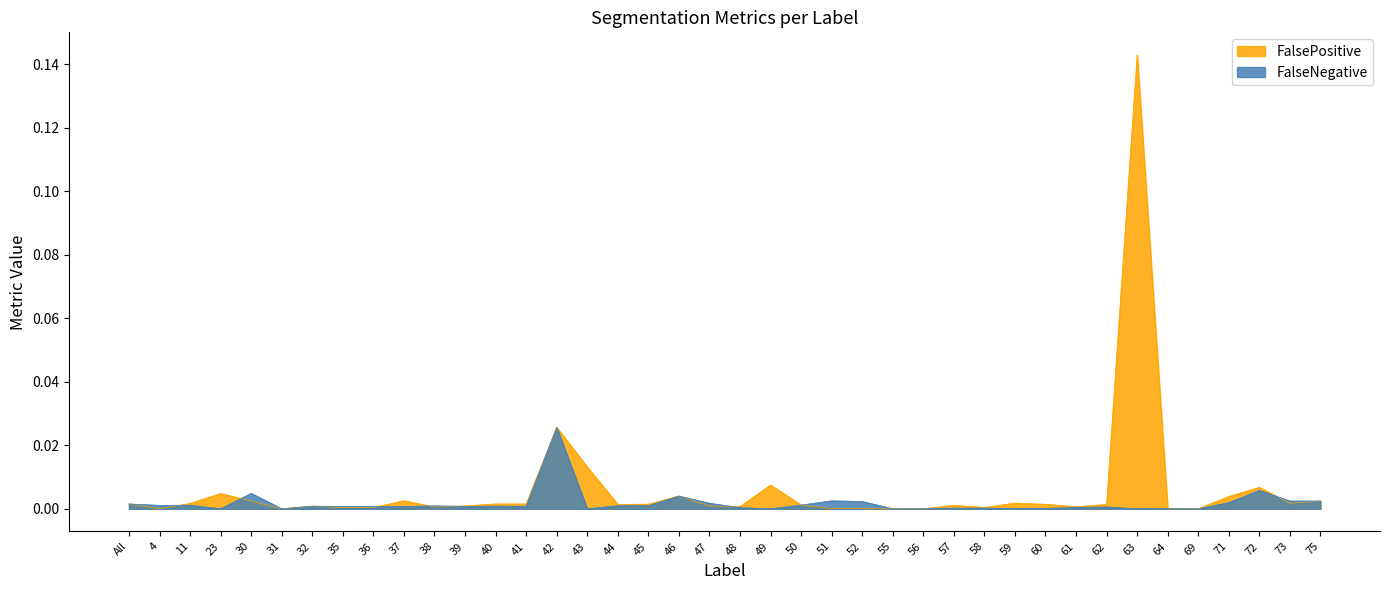

The value of FalseNegative at 32 is 0.0. True or false?

False